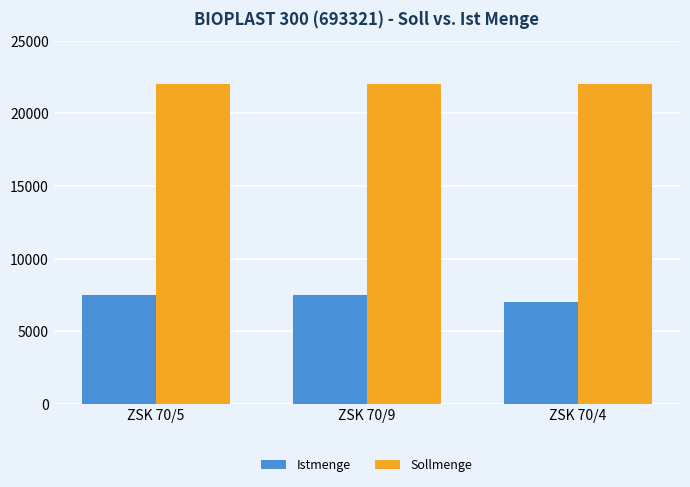

At ZSK 70/9, list the series in order from largest to smallest.

Sollmenge, Istmenge